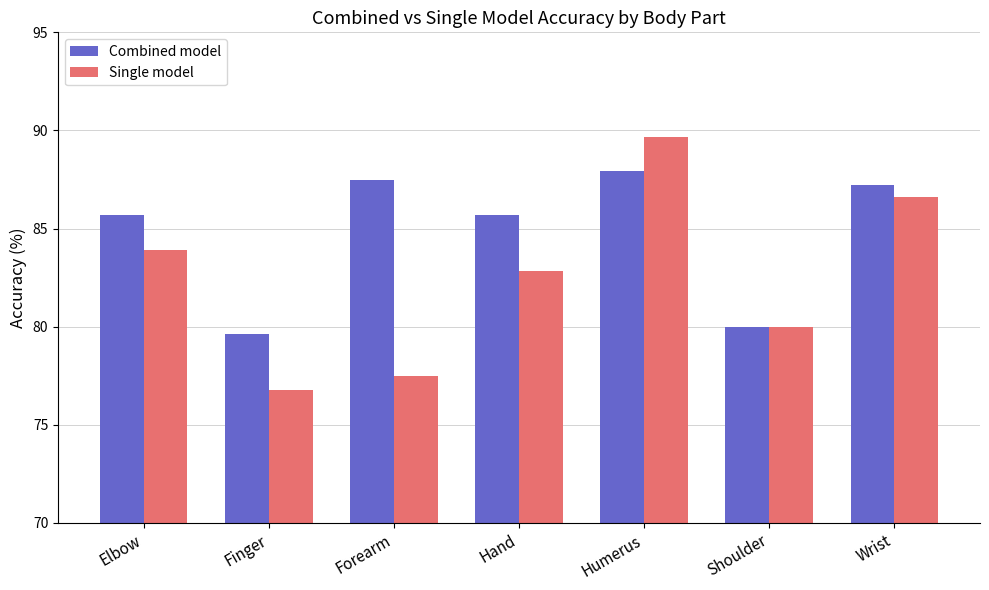

What is the difference between the maximum and second lowest values in the Combined model series?

7.9